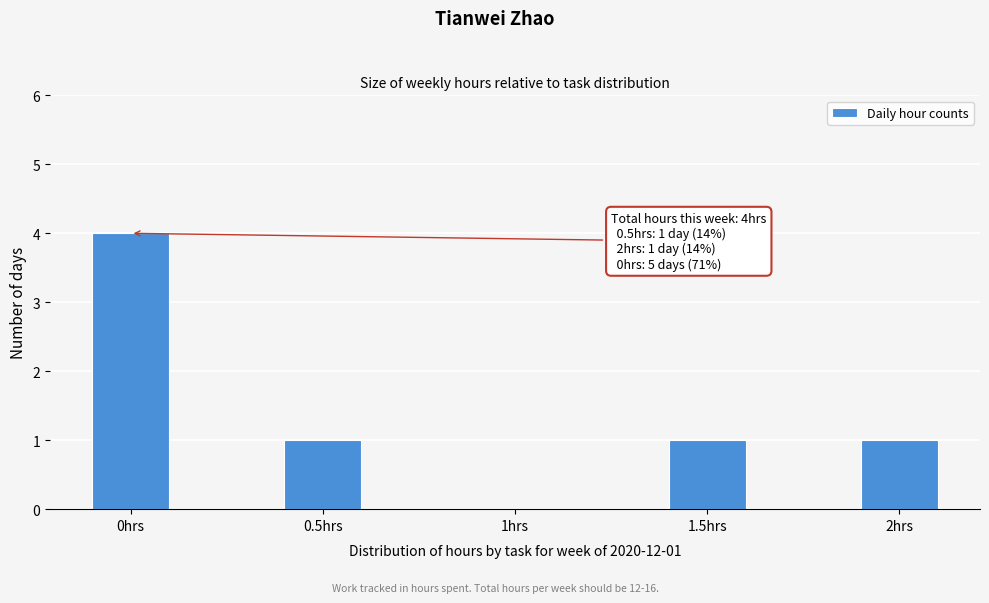

Reading left to right, list all the values displayed in this chart.

0hrs=4	0.5hrs=1	1hrs=0	1.5hrs=1	2hrs=1